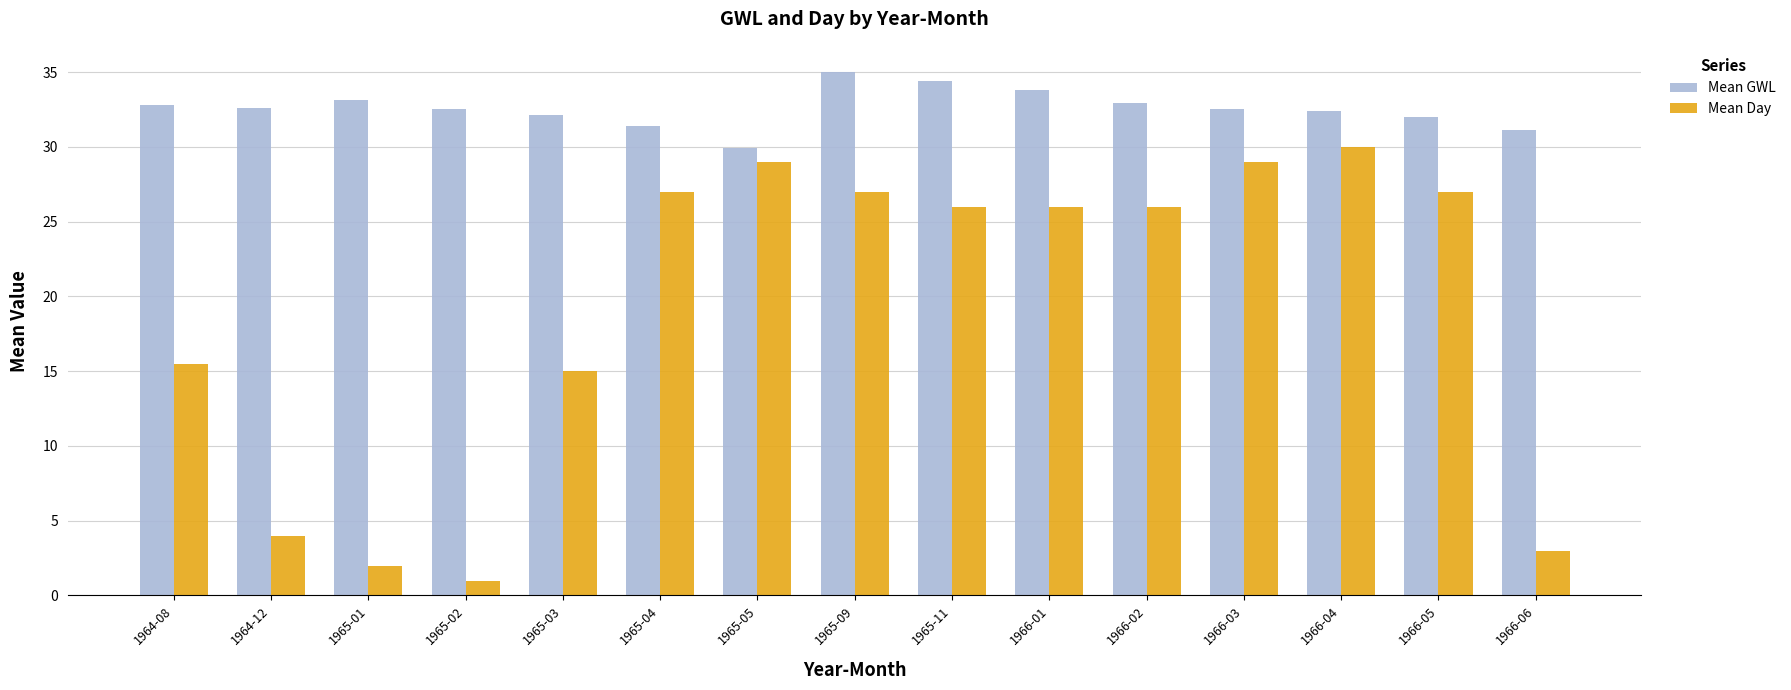

Which label corresponds to the smallest value in the chart?

1965-02